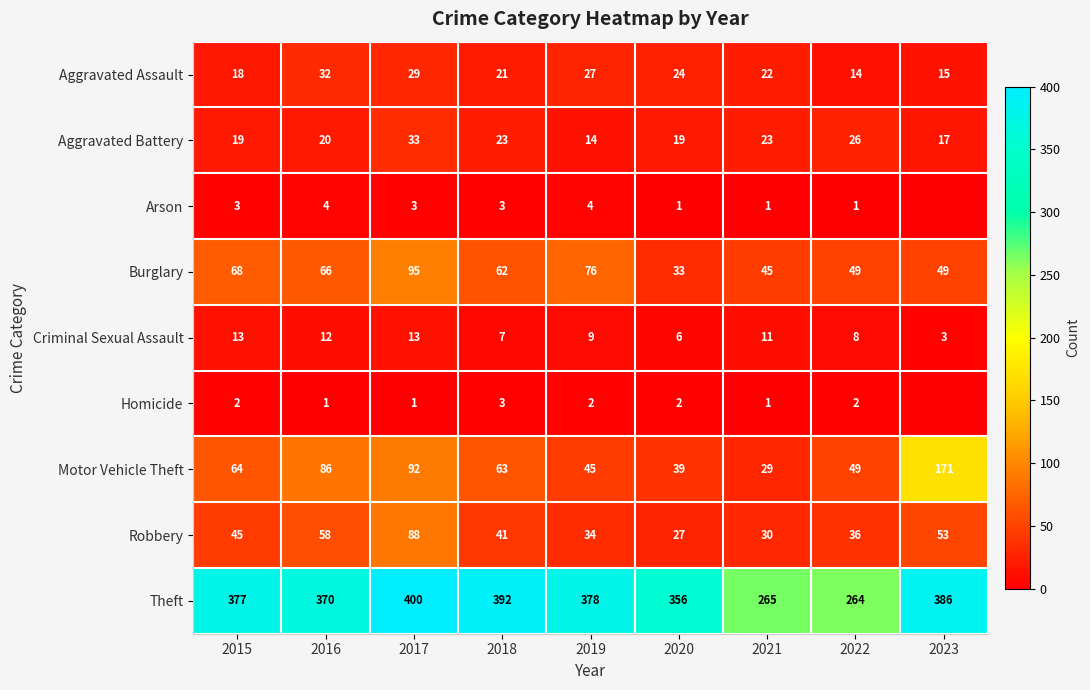

At 2015, list the series in order from smallest to largest.

Homicide, Arson, Criminal Sexual Assault, Aggravated Assault, Aggravated Battery, Robbery, Motor Vehicle Theft, Burglary, Theft